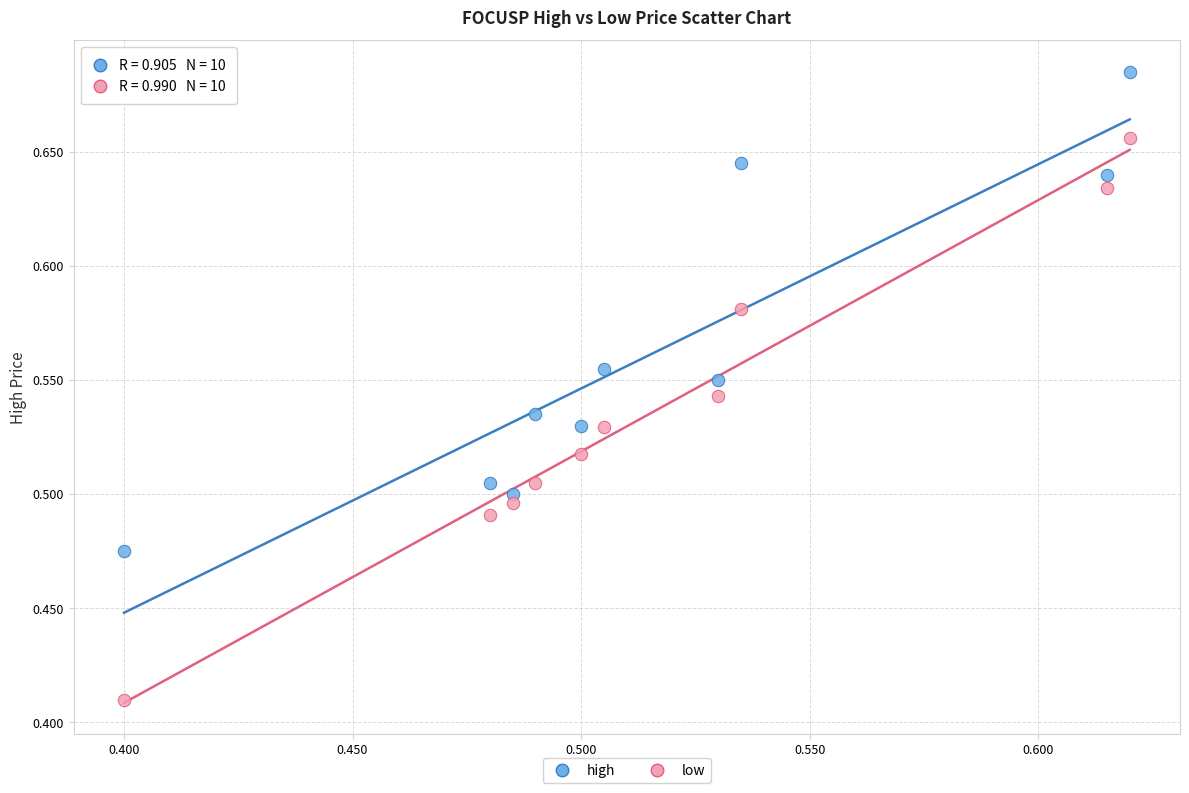

Which series contains the lowest Y value?

low